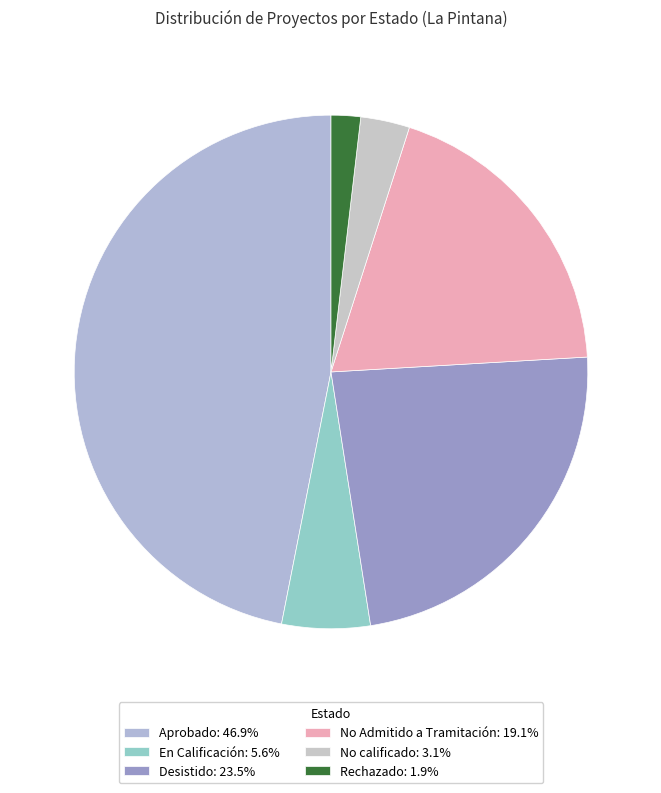

Count the number of slices in the pie.

6